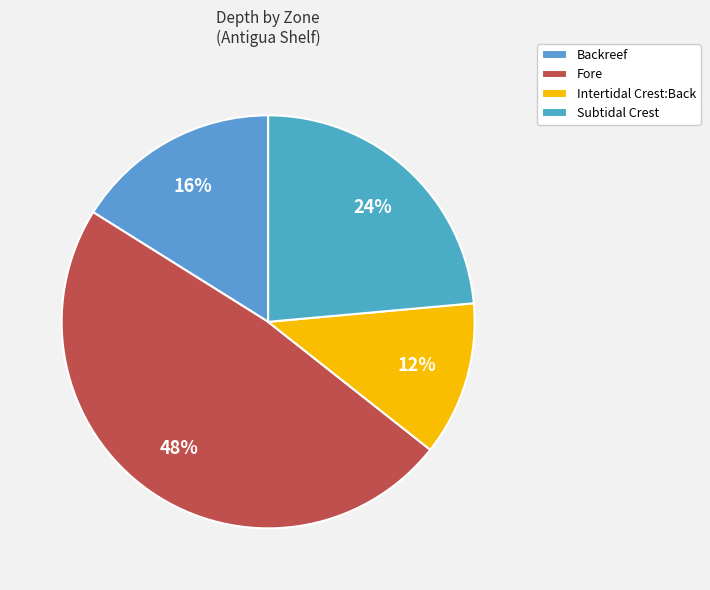

Count the number of slices in the pie.

4